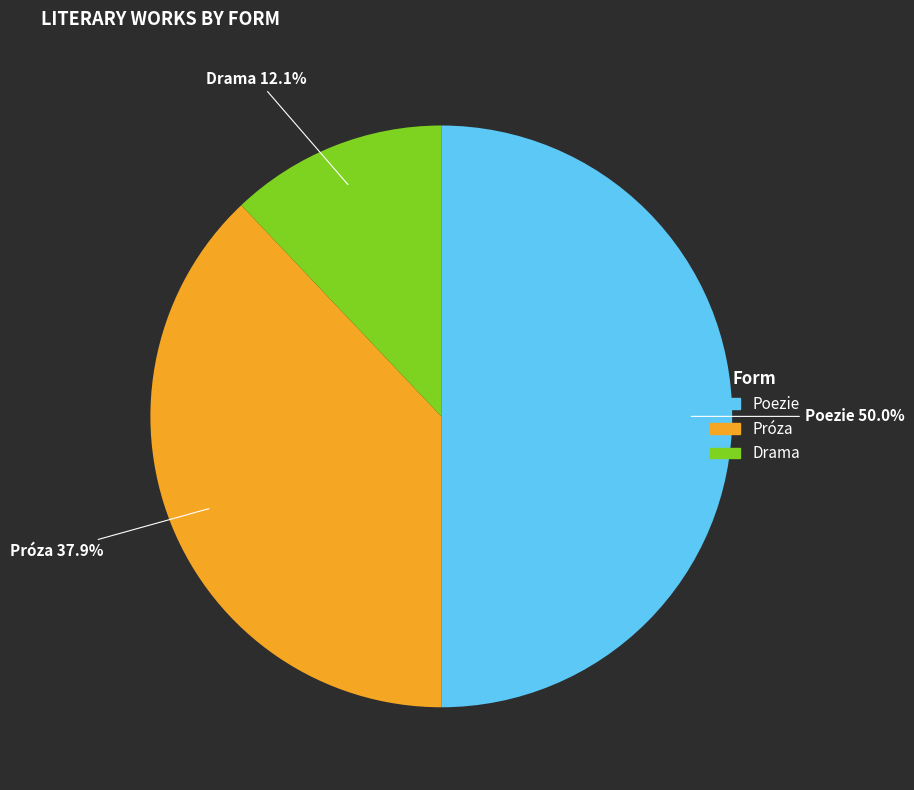

The Poezie slice represents 50% of the pie. True or false?

True